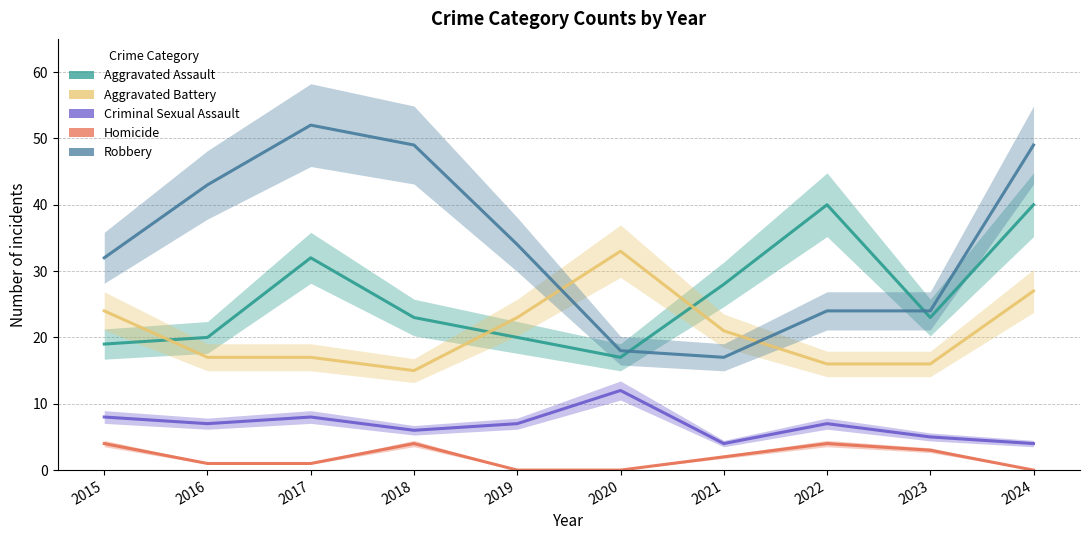

List the series in order of their overall mean, lowest first.

Homicide, Criminal Sexual Assault, Aggravated Battery, Aggravated Assault, Robbery